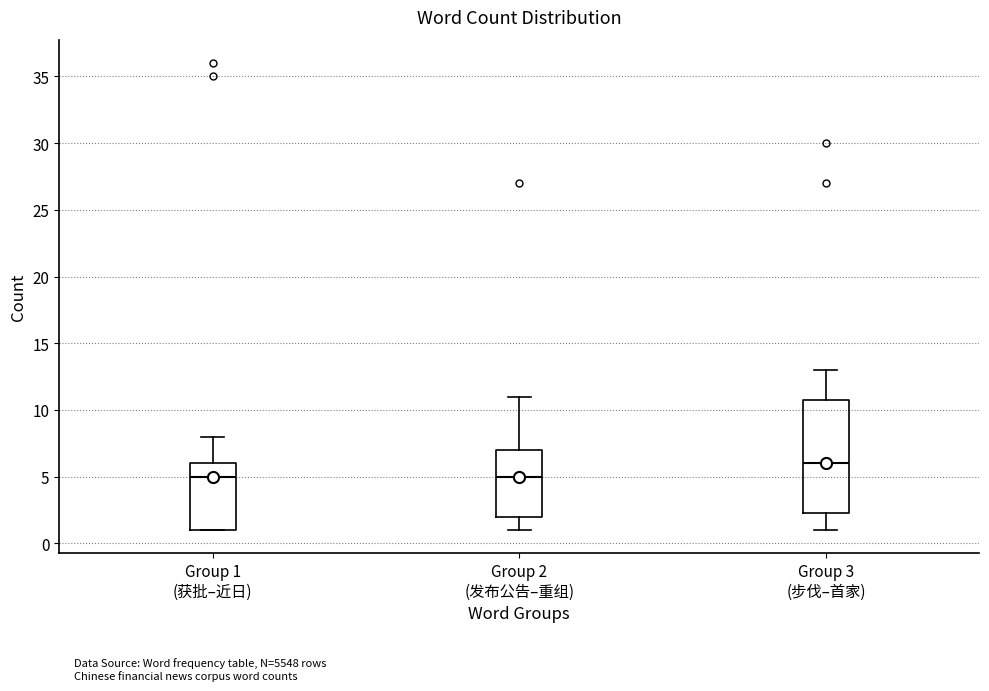

Reading left to right, read every box against the y-axis: the position of its median line, the range the box covers, and the ends of its whiskers. The values are not printed on the chart, so give them approximately, as read against the axis.

Group 1 (获批–近日): median 5.0, box 1.0 to 6.0, whiskers 1.0 to 8.0
Group 2 (发布公告–重组): median 5.0, box 2.0 to 7.0, whiskers 1.0 to 11.0
Group 3 (步伐–首家): median 6.0, box 2.5 to 11.0, whiskers 1.0 to 13.0